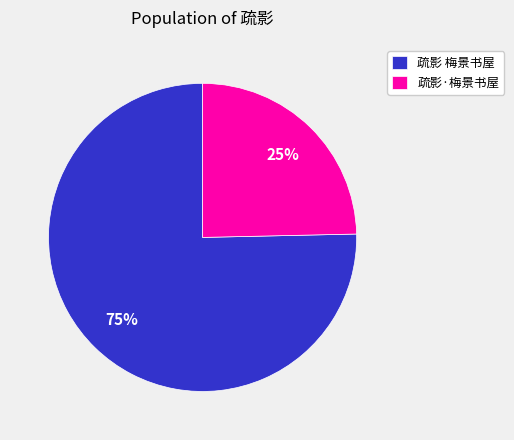

Do 疏影 梅景书屋 and 疏影·梅景书屋 together represent more than half of the pie?

Yes